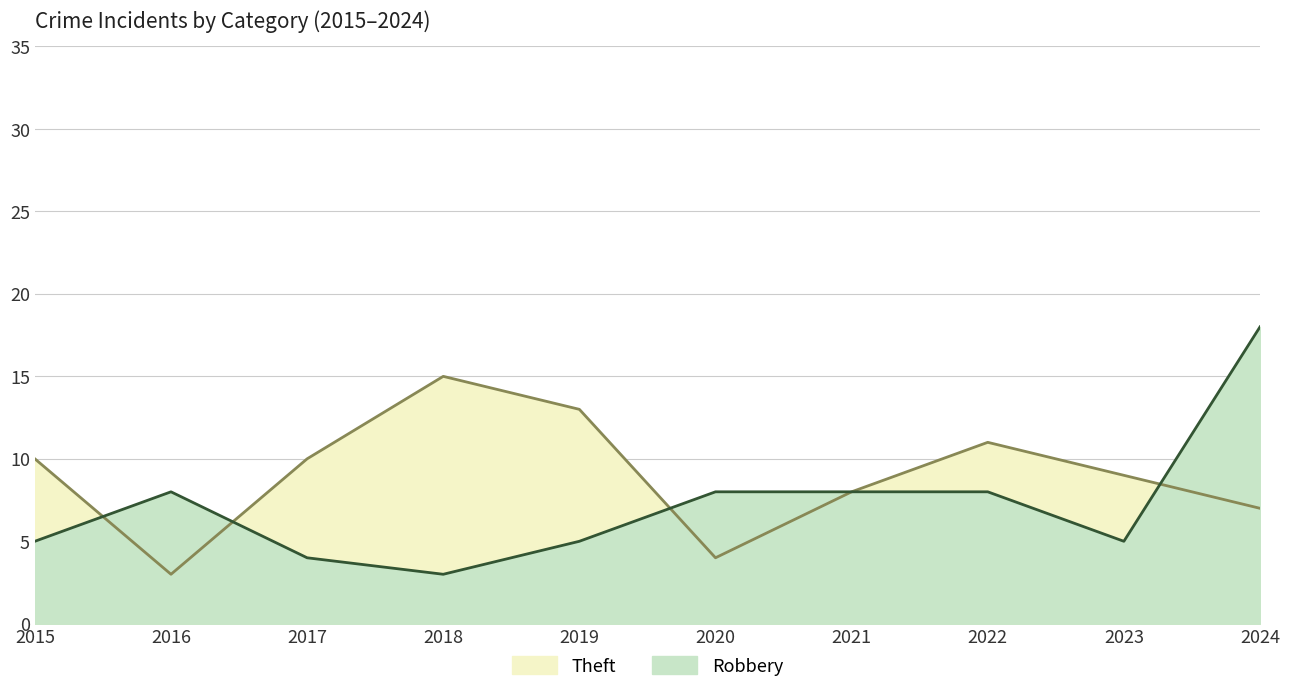

At which label does Robbery first exceed 8?

2024